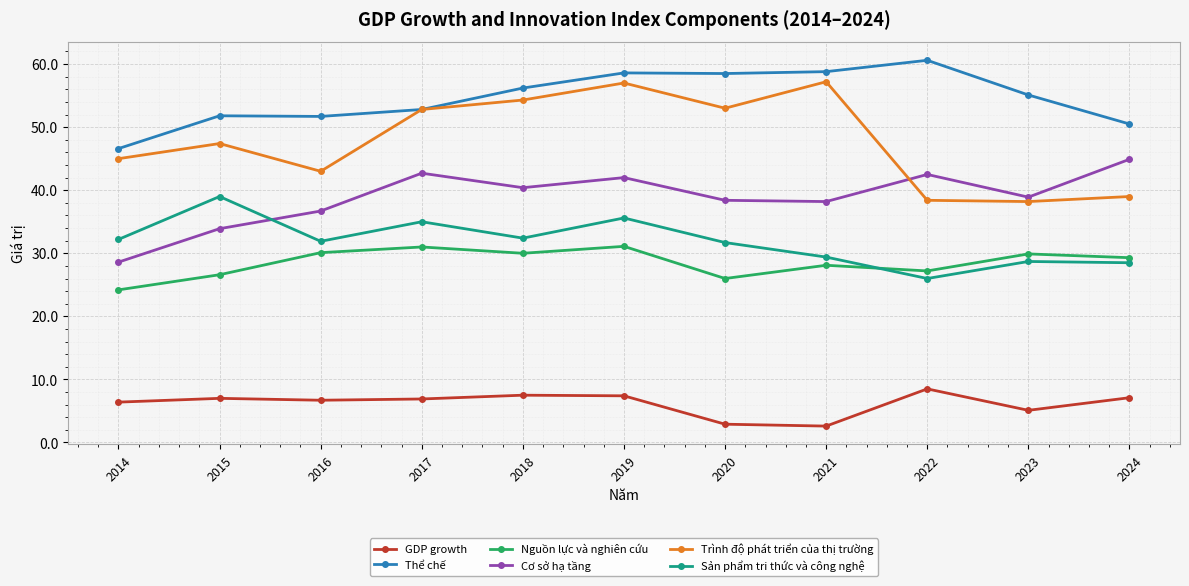

How many lines are shown in the chart?

6